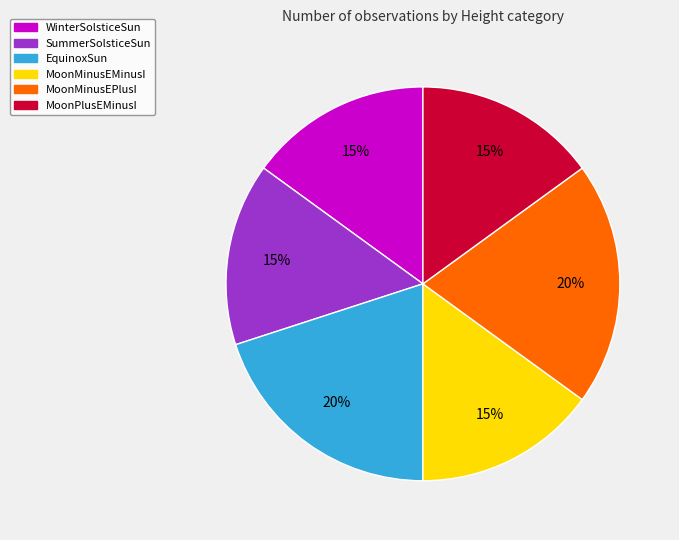

Approximately how many times larger is the value at EquinoxSun compared to MoonMinusEMinusI?

1.3